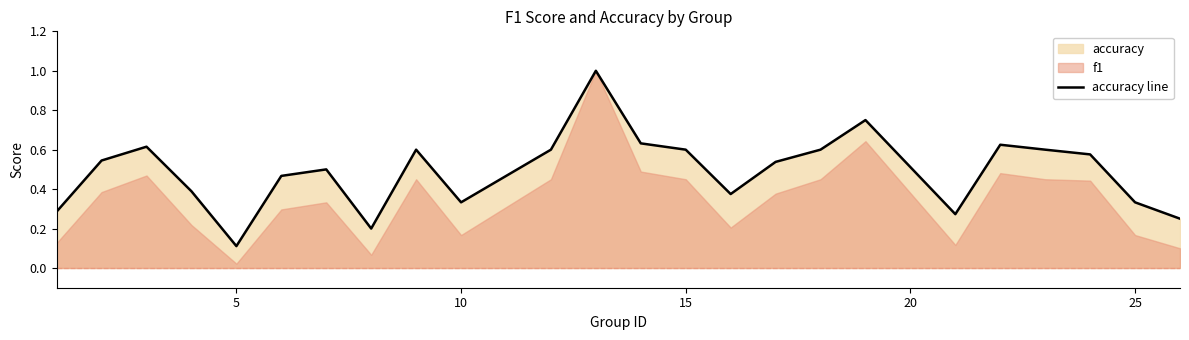

List the labels in order of value, smallest first.

5, 8, 26, 21, 1, 10, 25, 16, 4, 6, 7, 17, 2, 24, 9, 12, 15, 18, 23, 3, 22, 14, 19, 13